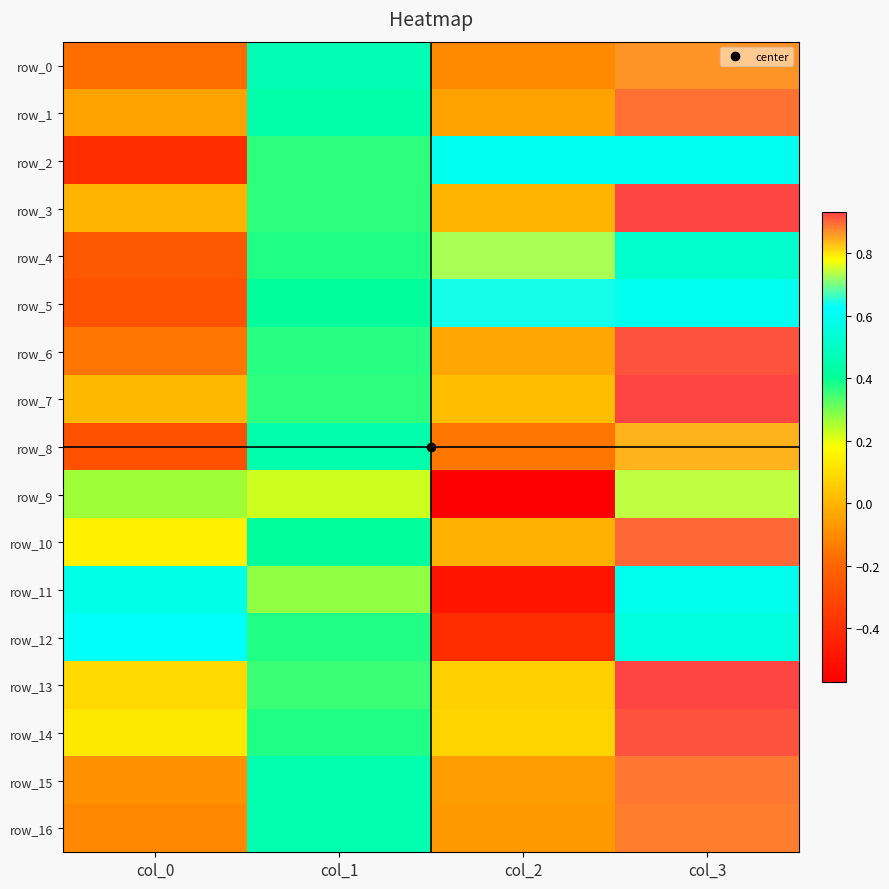

Count the row_0 values in the range 0 to 1.

2